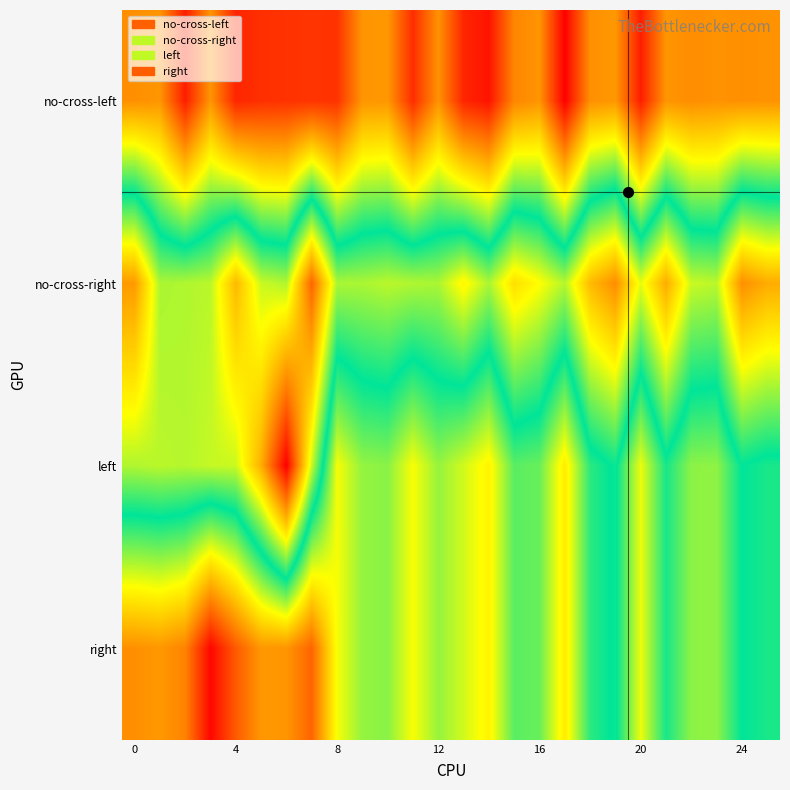

List the series in order of their peak value, highest first.

no-cross-left, right, left, no-cross-right